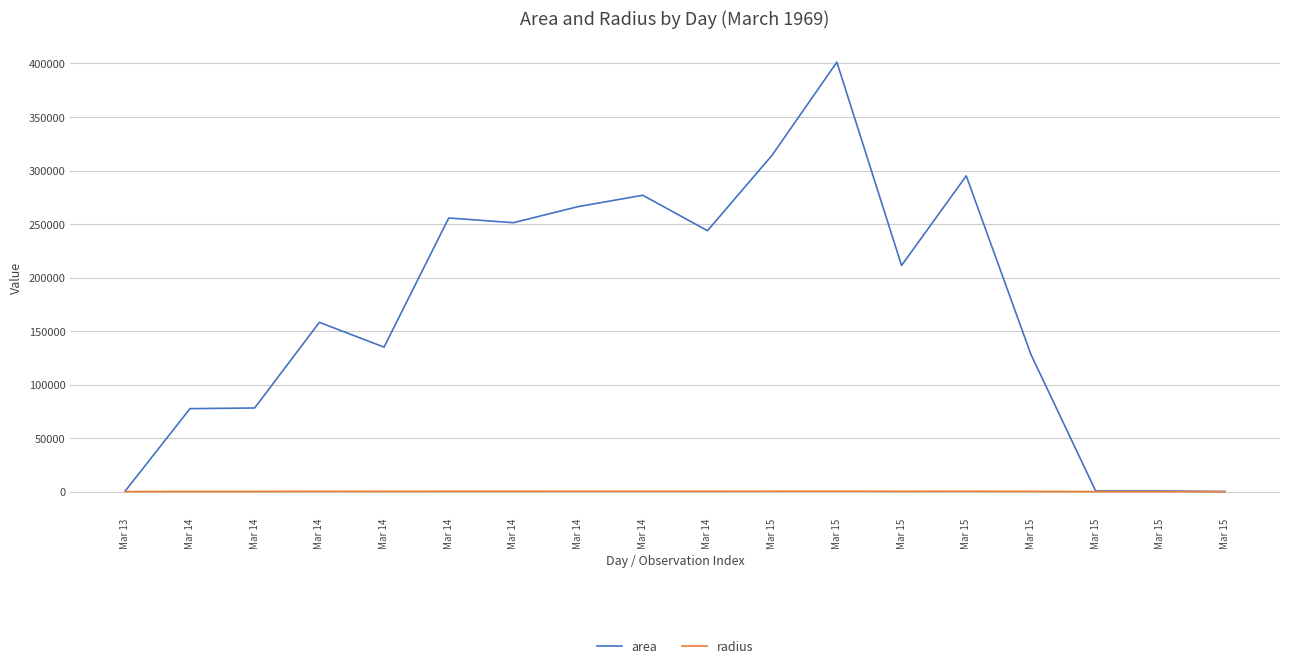

The value of area at Mar 14 is 108406.9. True or false?

False